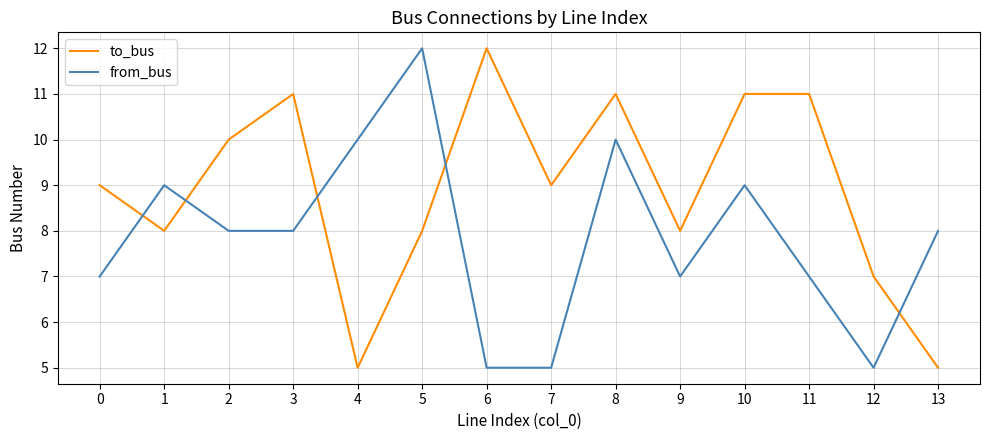

How many from_bus values are between 7 and 9?

8